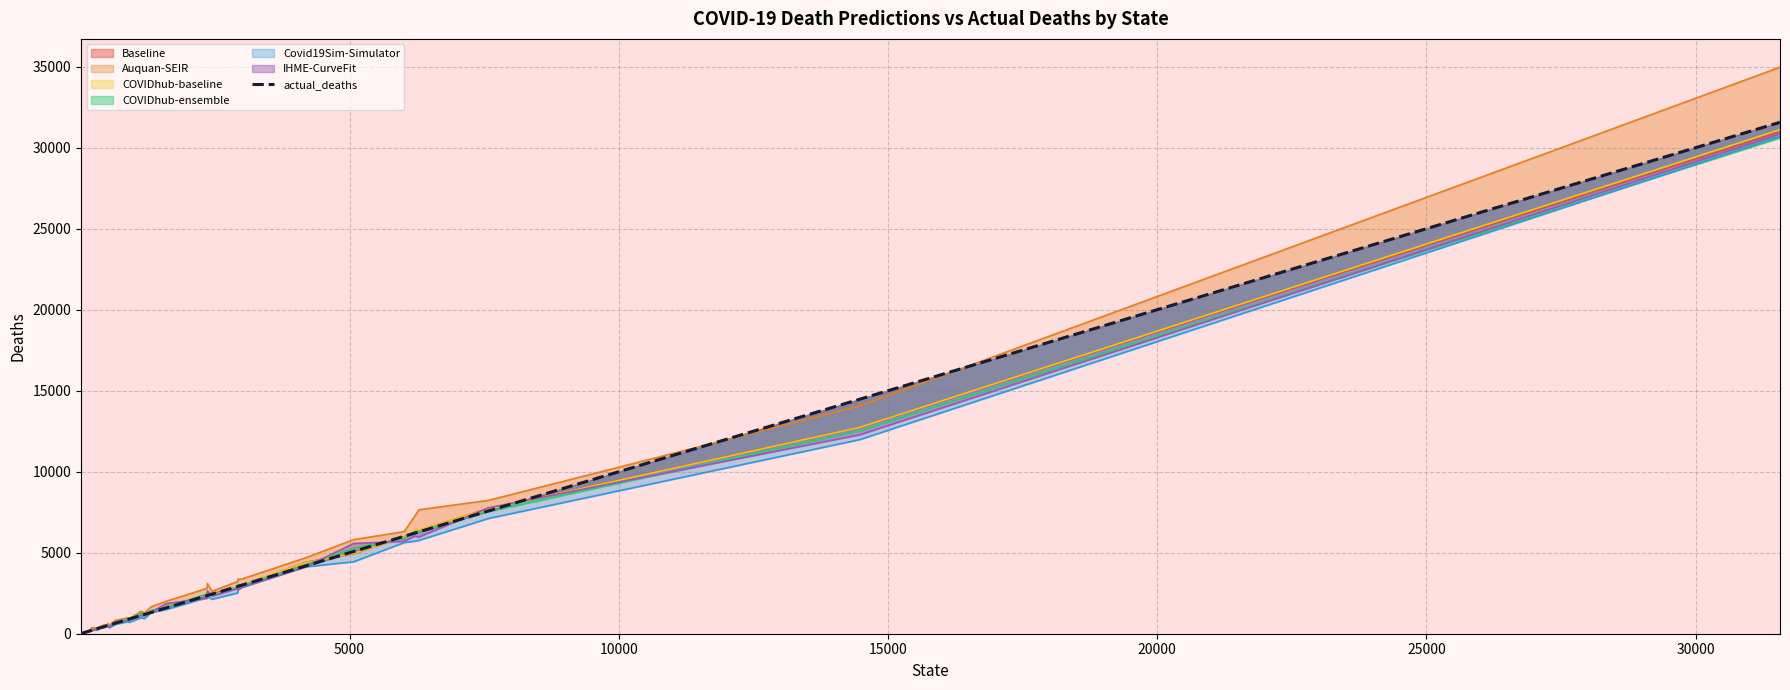

How many lines are shown in the chart?

1